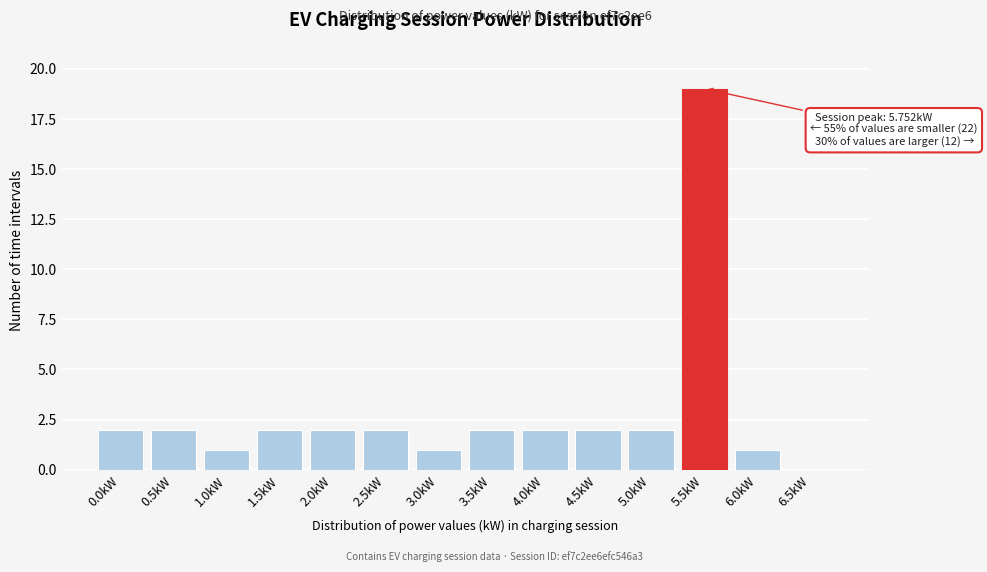

Reading left to right, transcribe all the data shown in this chart.

0.0kW=2	0.5kW=2	1.0kW=1	1.5kW=2	2.0kW=2	2.5kW=2	3.0kW=1	3.5kW=2	4.0kW=2	4.5kW=2	5.0kW=2	5.5kW=19	6.0kW=1	6.5kW=0